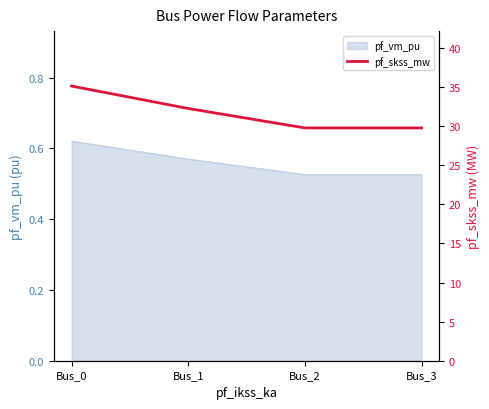

Is it true that the value at Bus_2 is 6.7?

False